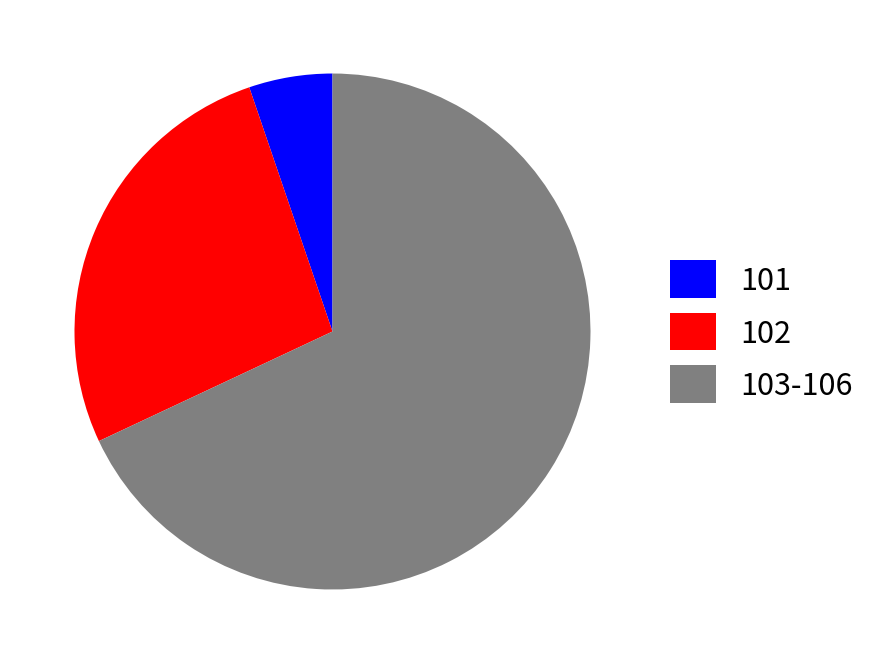

The 102 slice represents 41% of the pie. True or false?

False